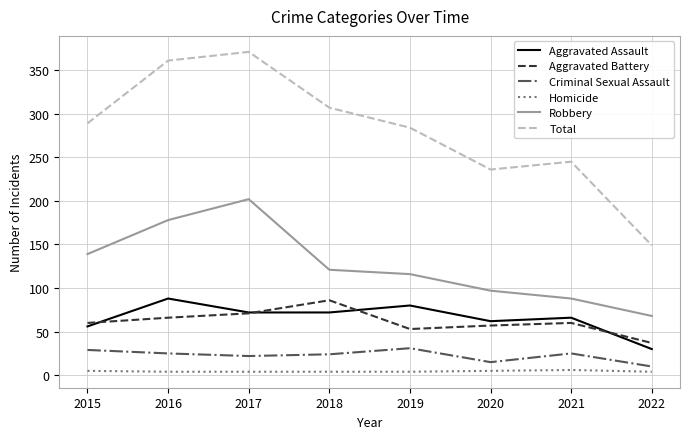

Is it true that Aggravated Battery equals 37 at 2022?

True